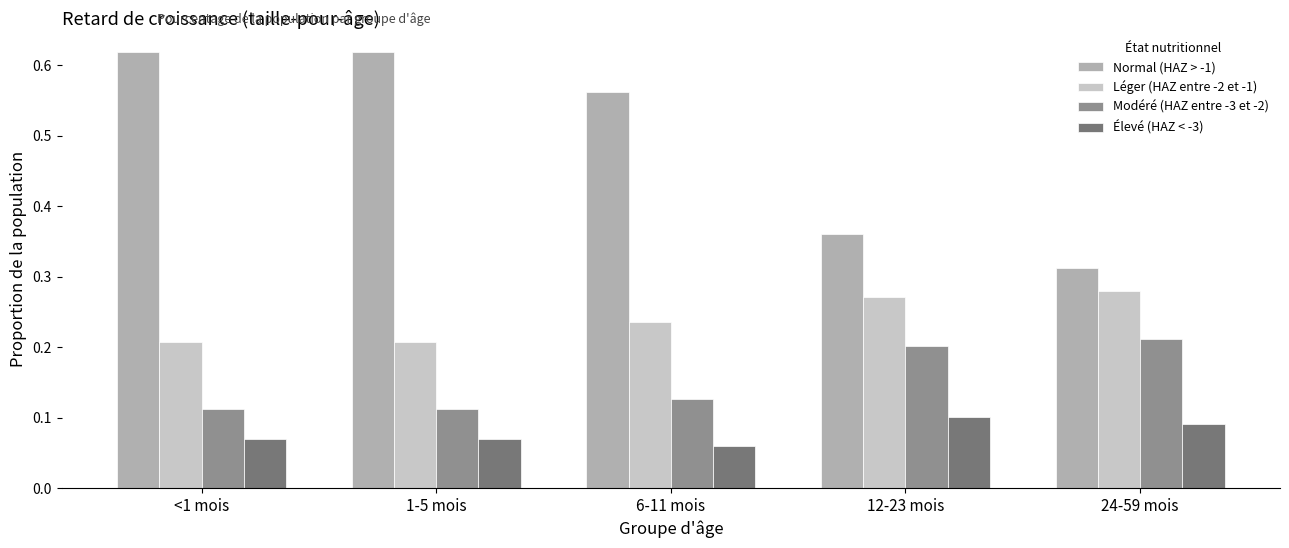

Are the bars grouped side by side (vs. stacked)?

Yes